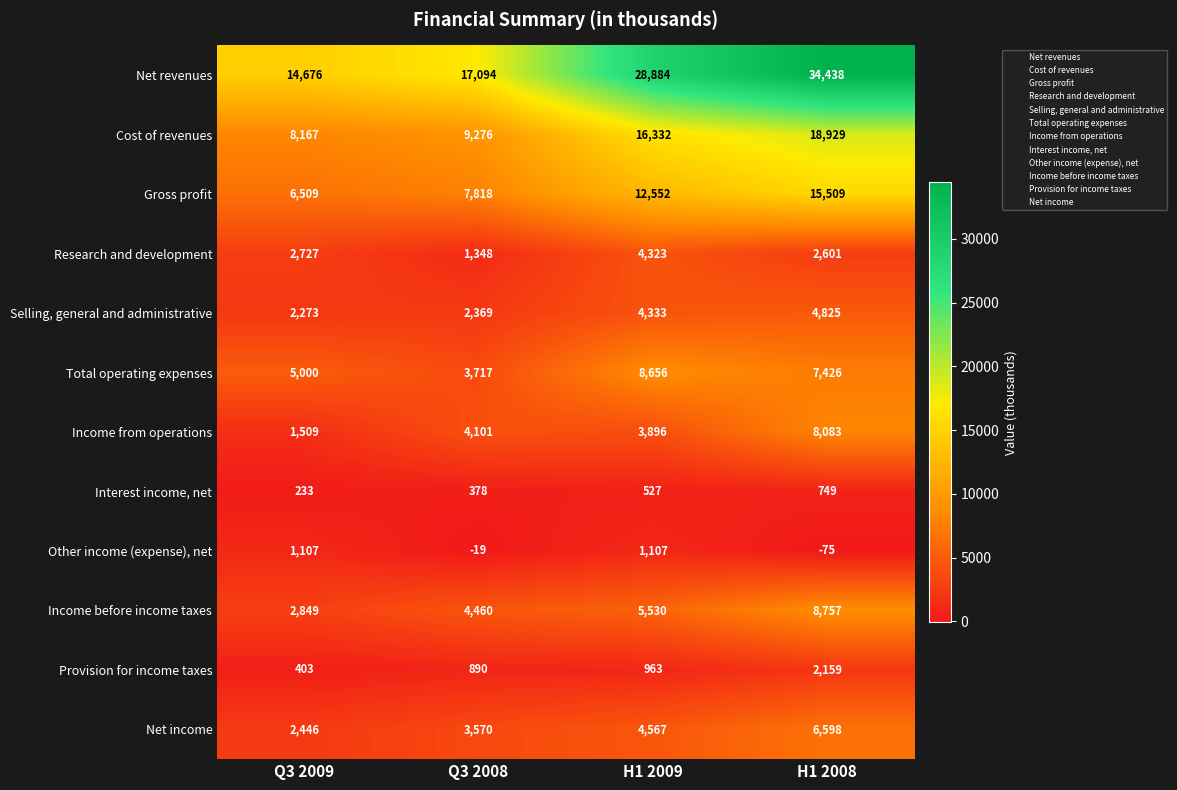

The value of Net revenues at Q3 2008 is 10918. True or false?

False